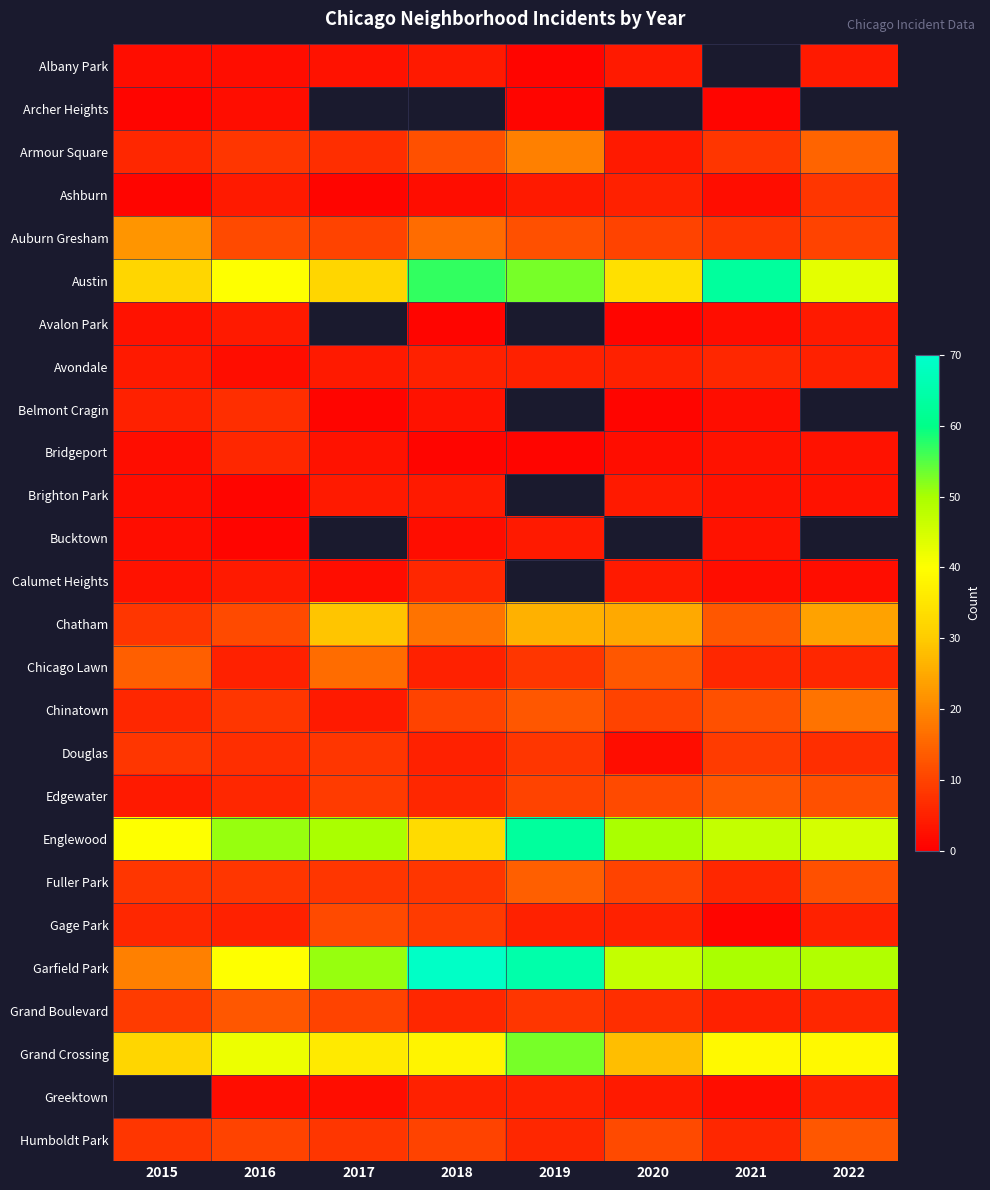

Is the value of Greektown at 2017 greater than the value of Bucktown at 2018?

No